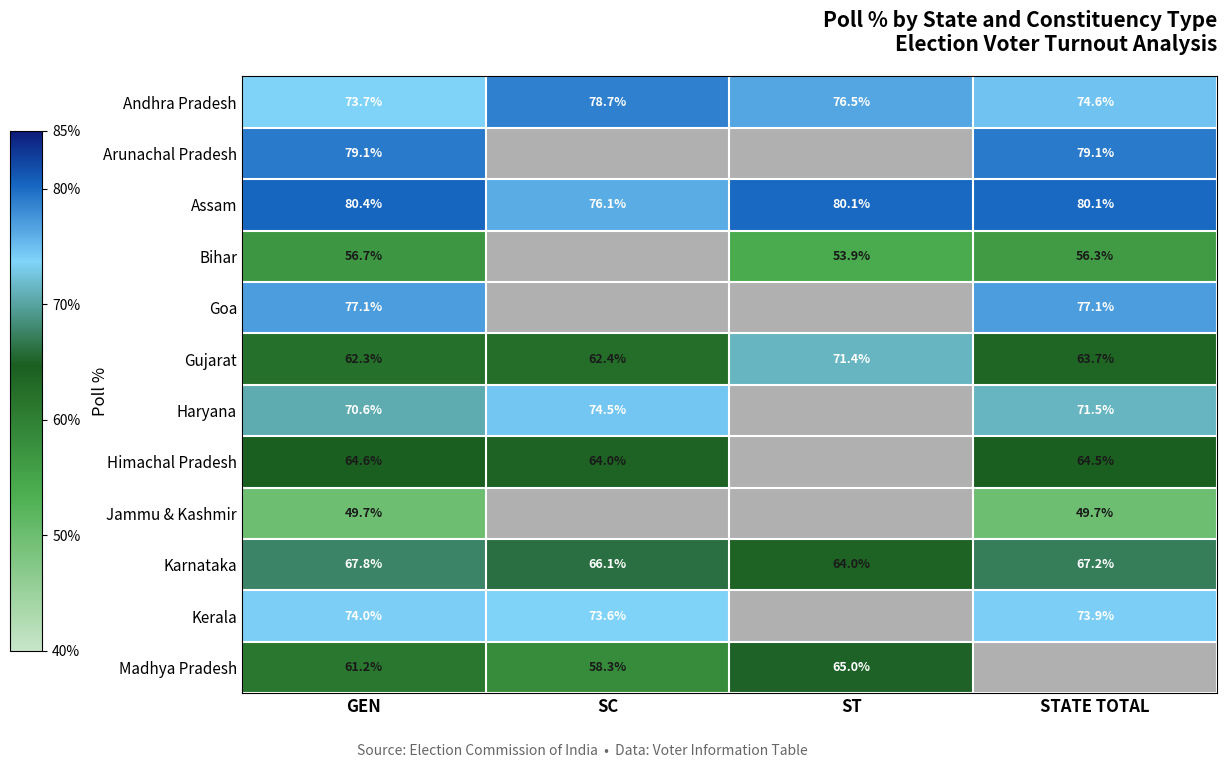

At which label does Assam reach its minimum?

SC